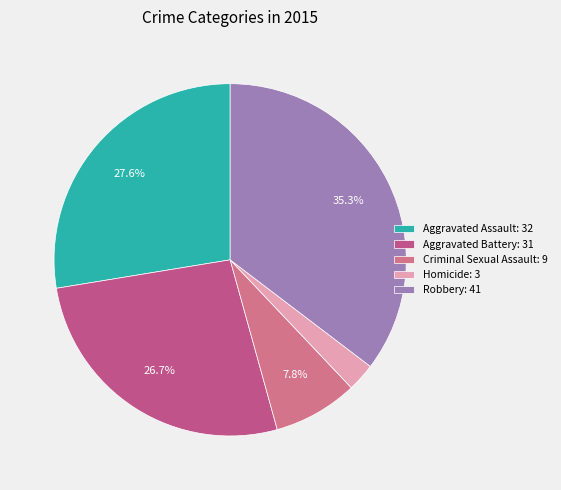

What is the change in value from Aggravated Battery to Homicide?

-28